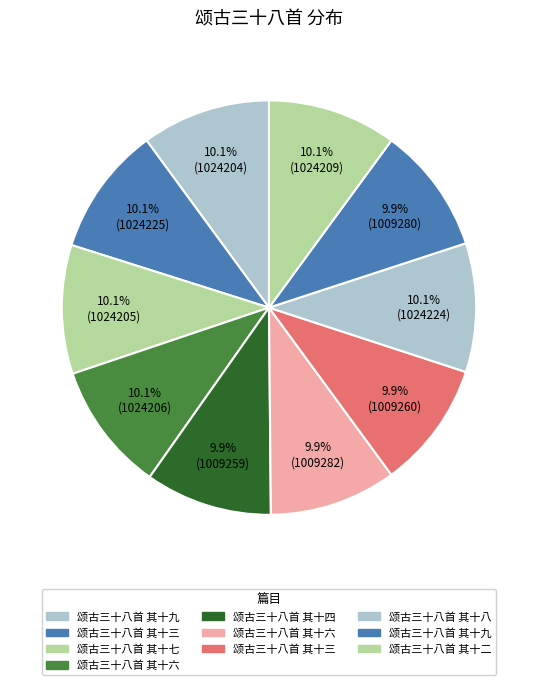

How many segments does this pie chart have?

10